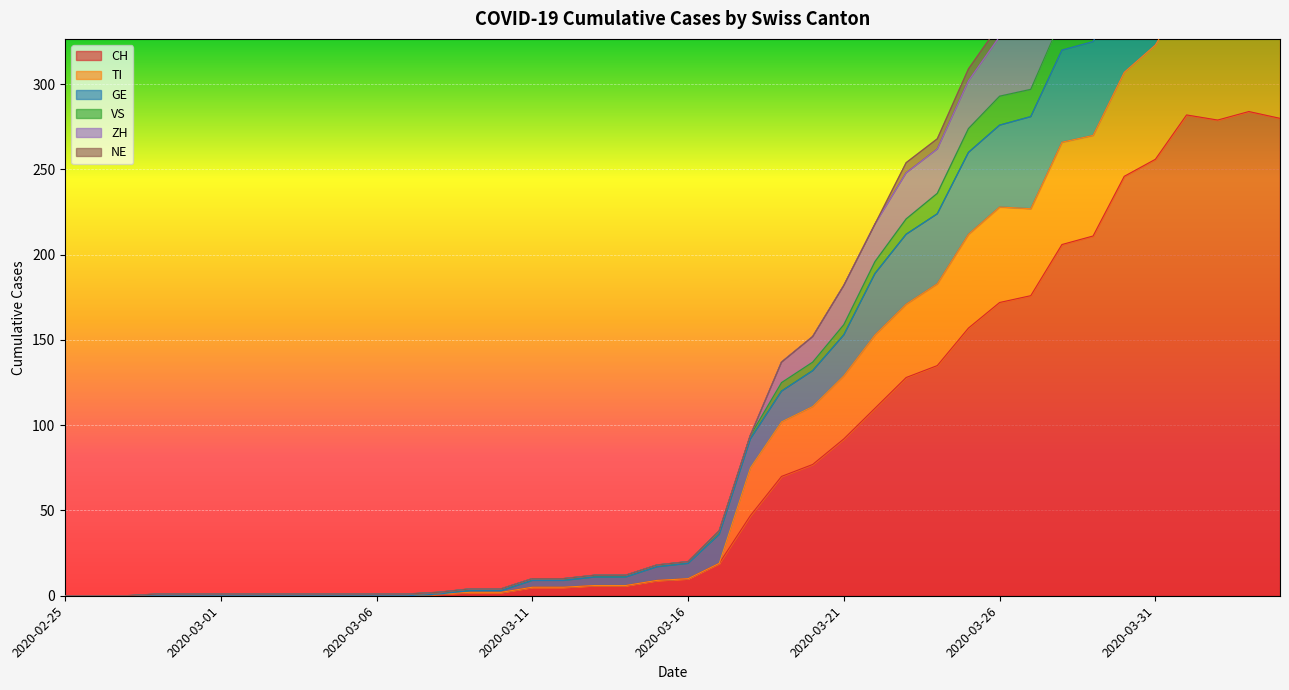

What is the sum of all VS values?

6085